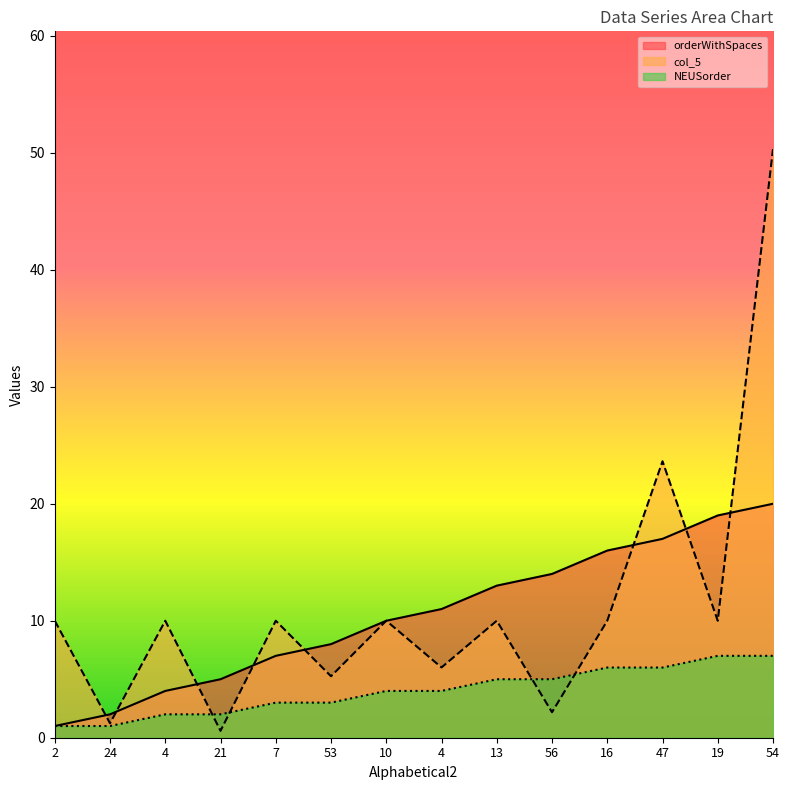

What is the lowest value of the orderWithSpaces series?

1.0